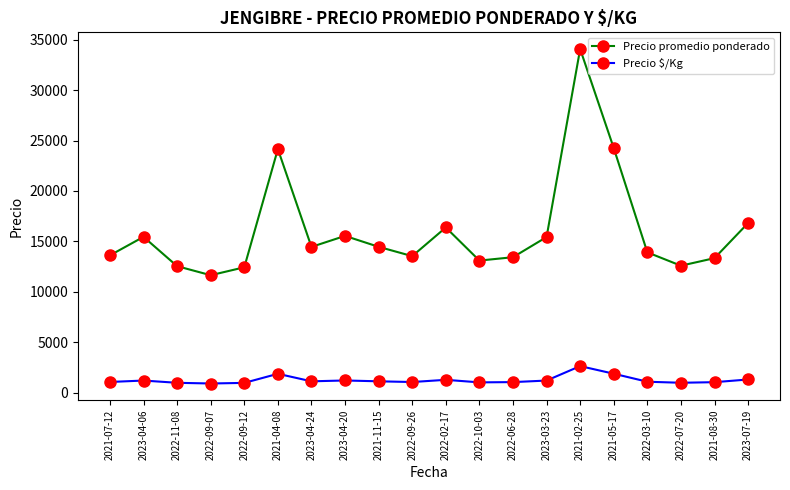

How many categories are shown in the chart?

20